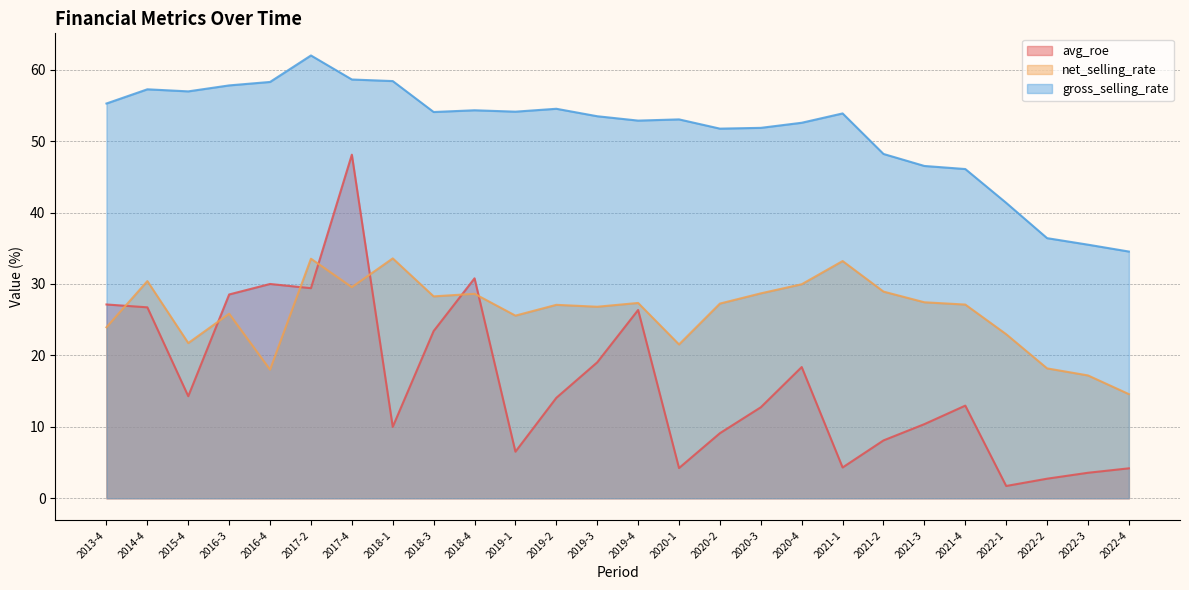

True or false: avg_roe and gross_selling_rate intersect in this chart.

False